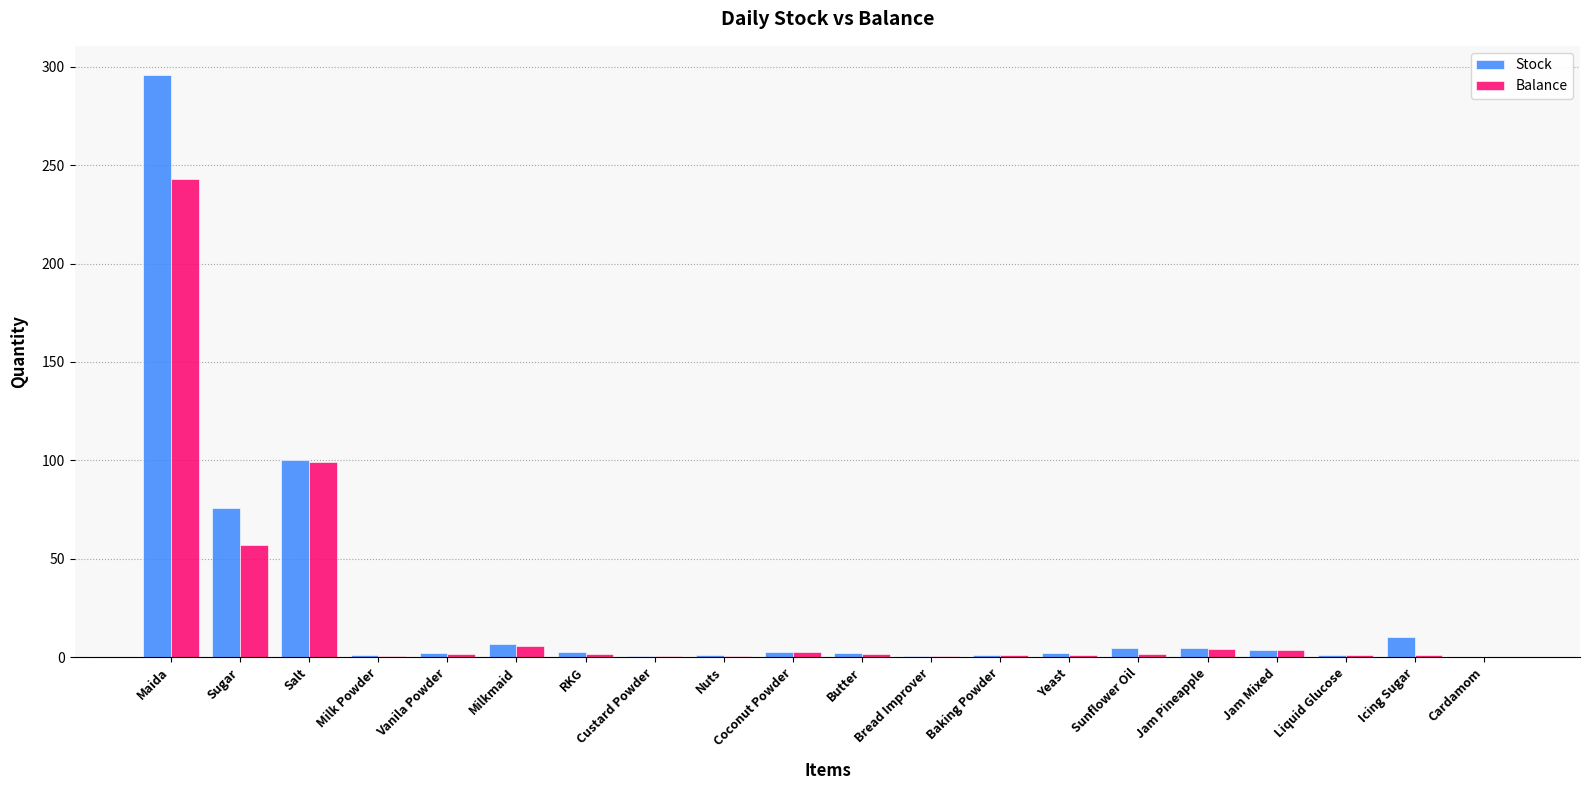

What is the difference between the Balance values at Vanila Powder and Icing Sugar?

0.7